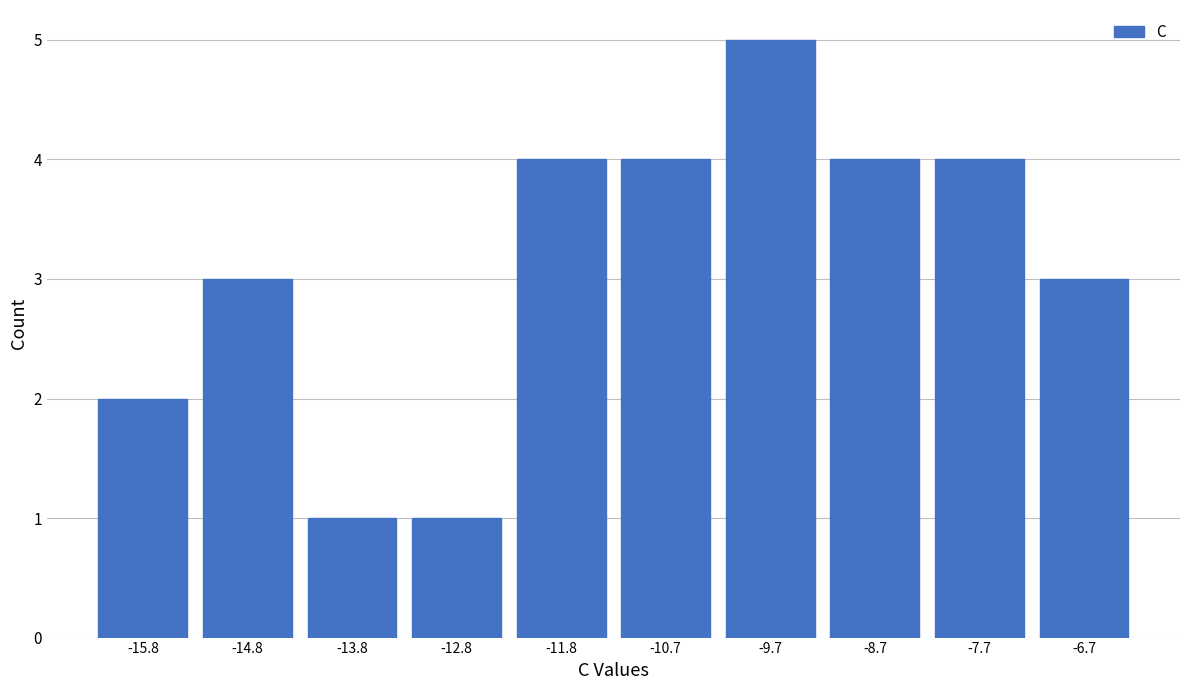

Which range on the x-axis has the tallest bar?

-10.2 to -9.2